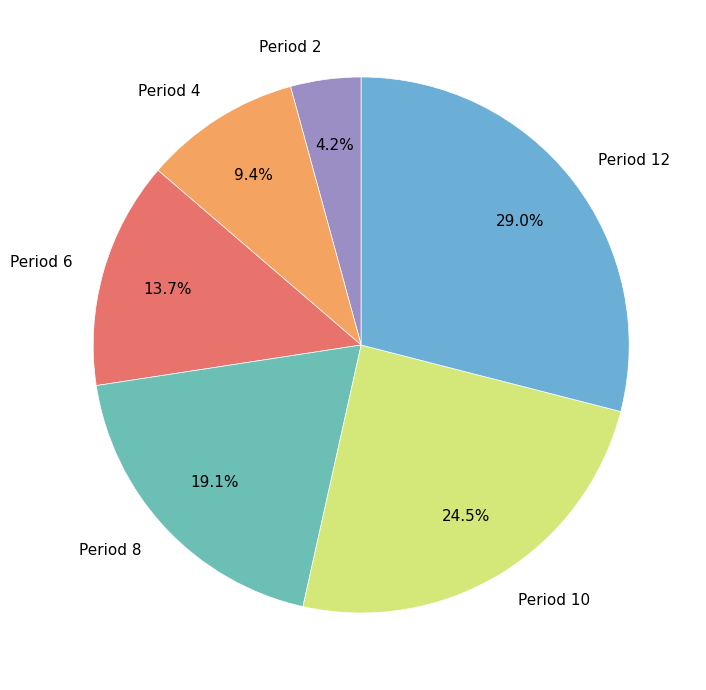

Is there a majority slice in this chart?

No